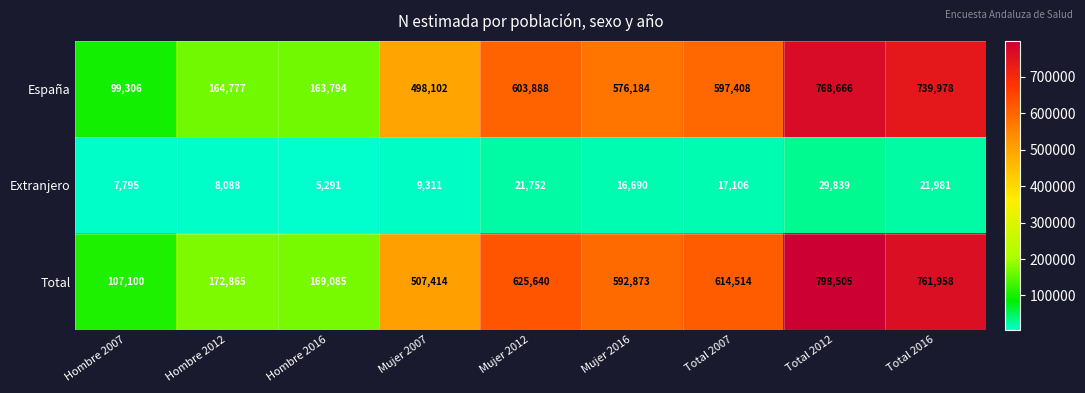

What is the sum of all Total values?

4349954